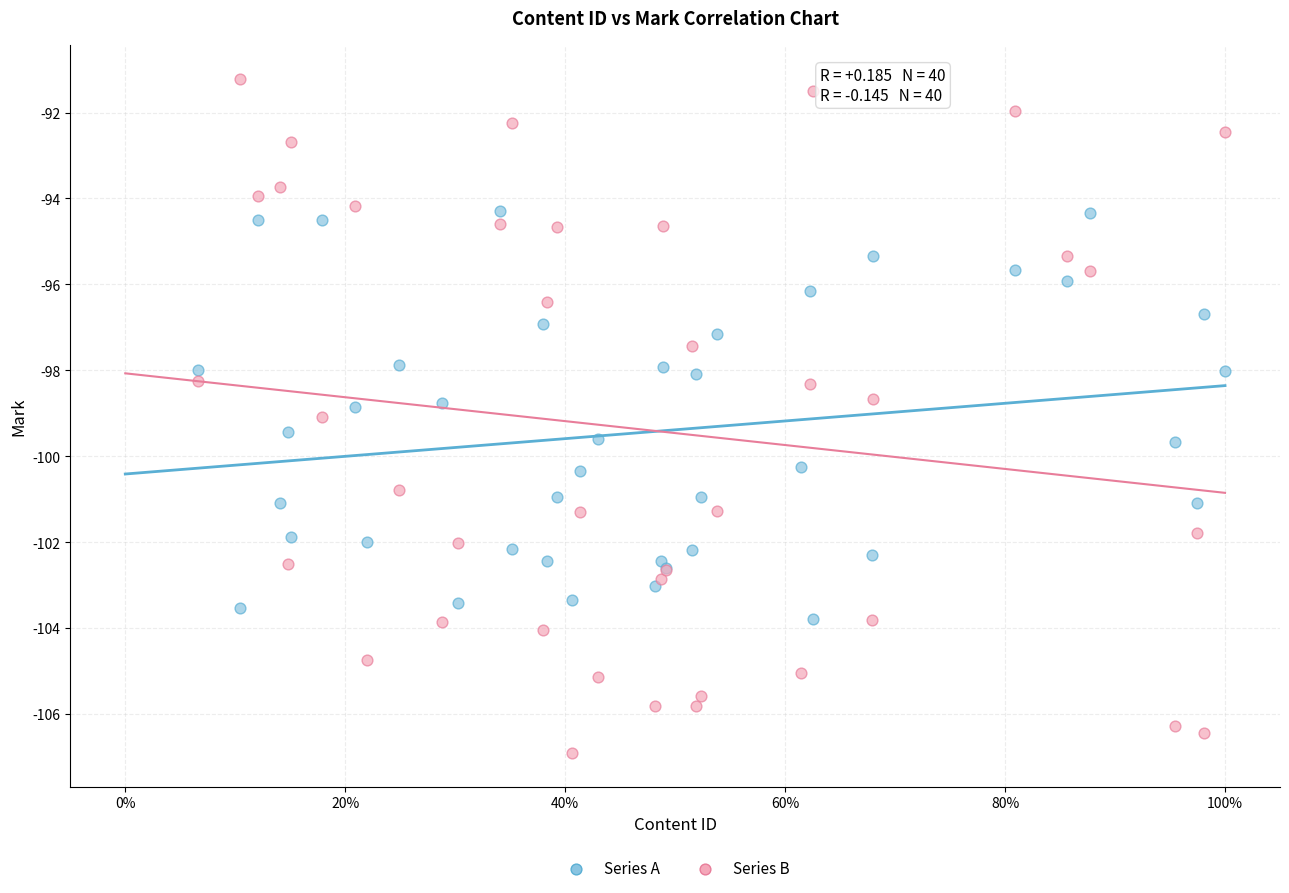

Which series reaches the maximum Y coordinate?

Series B